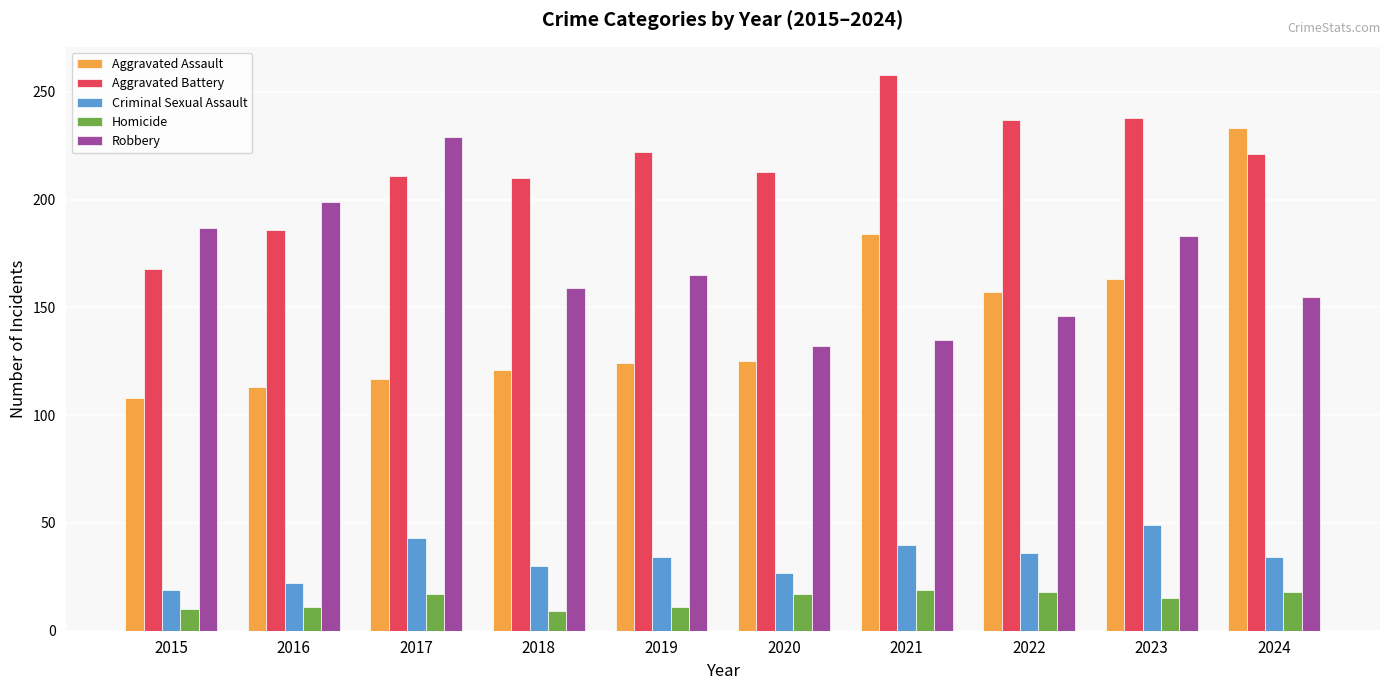

What are all the series names shown in the legend?

Aggravated Assault, Aggravated Battery, Criminal Sexual Assault, Homicide, Robbery